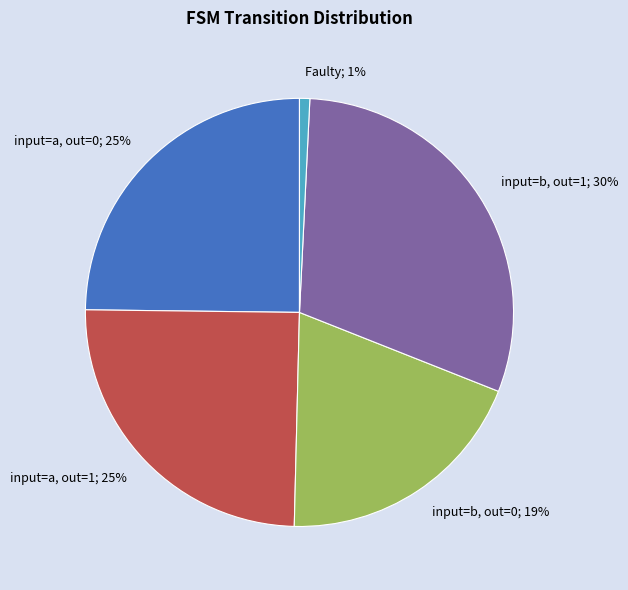

True or false: Faulty; 1% accounts for 1% of the total.

True